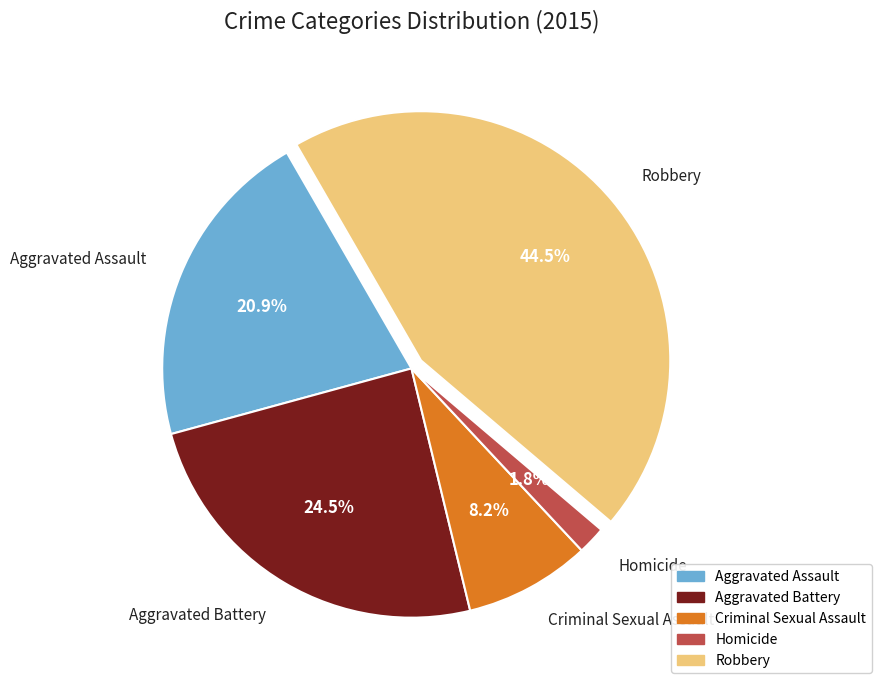

What is the largest slice in the pie chart?

Robbery